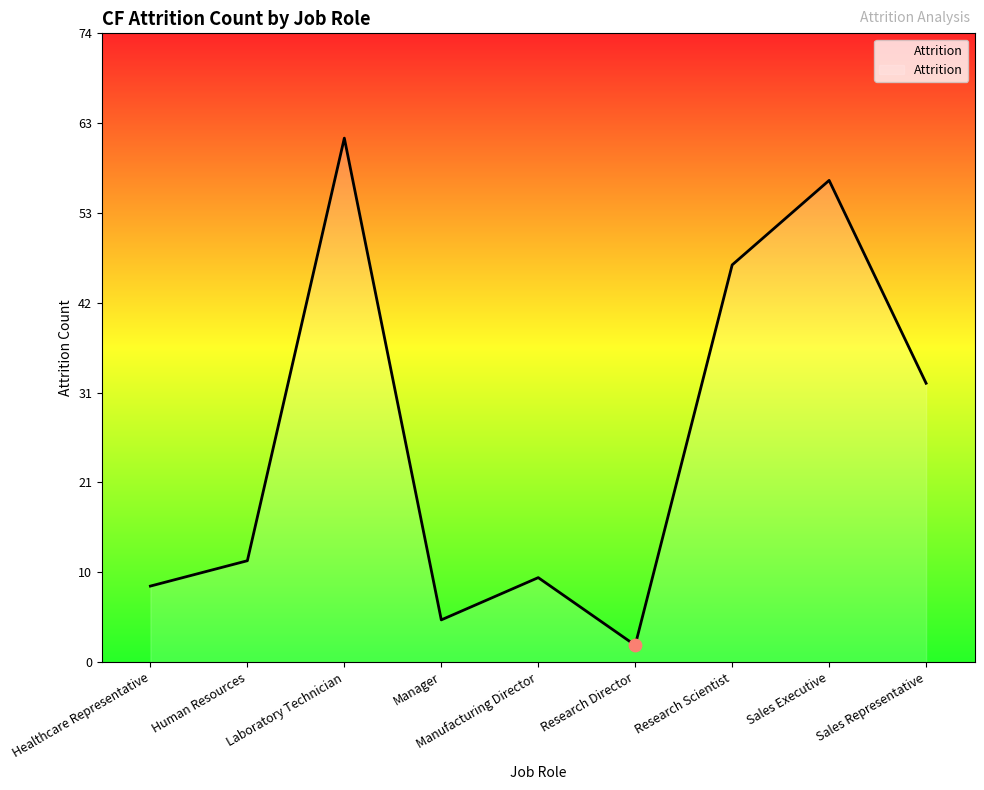

What is the change in value from Human Resources to Manufacturing Director?

-2